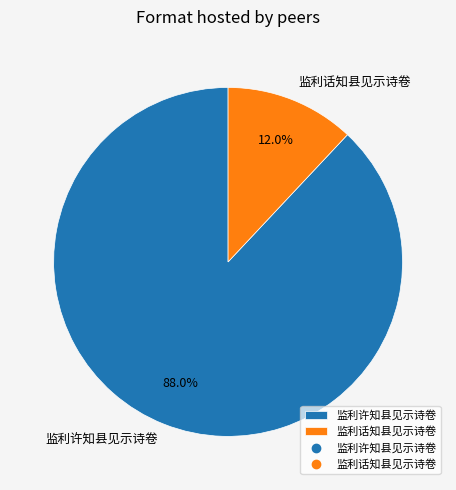

What percentage is the 监利话知县见示诗卷 slice, to the nearest percent?

12%